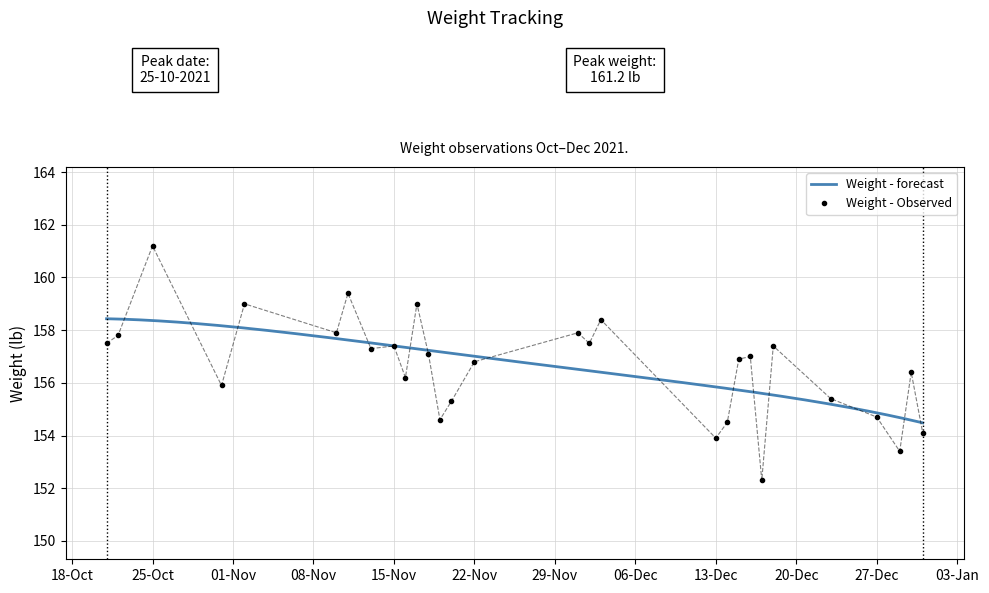

List the labels in order of value, largest first.

2021-10-25, 2021-11-11, 2021-11-02, 2021-11-17, 2021-12-03, 2021-11-10, 2021-12-01, 2021-10-22, 2021-10-21, 2021-12-02, 2021-11-15, 2021-12-18, 2021-11-13, 2021-11-18, 2021-12-16, 2021-12-15, 2021-11-22, 2021-12-30, 2021-11-16, 2021-10-31, 2021-12-23, 2021-11-20, 2021-12-27, 2021-11-19, 2021-12-14, 2021-12-31, 2021-12-13, 2021-12-29, 2021-12-17